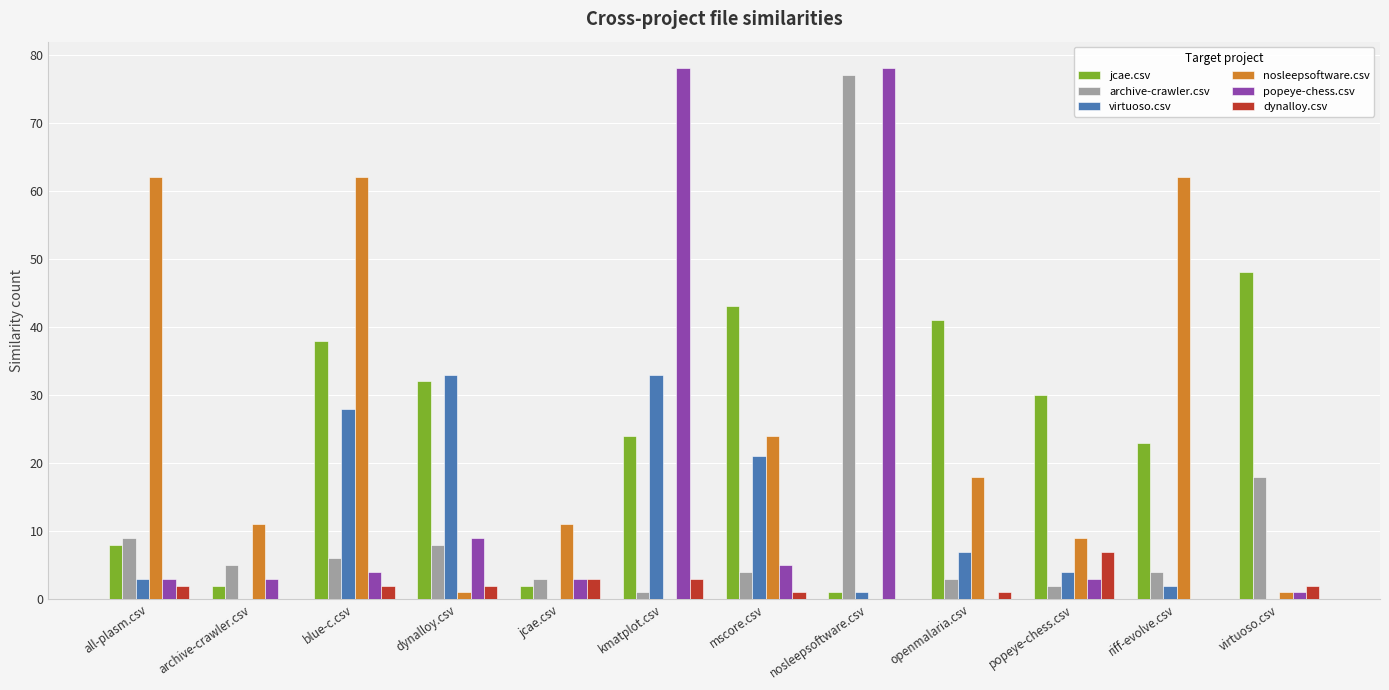

What is the difference between the dynalloy.csv values at all-plasm.csv and nosleepsoftware.csv?

2